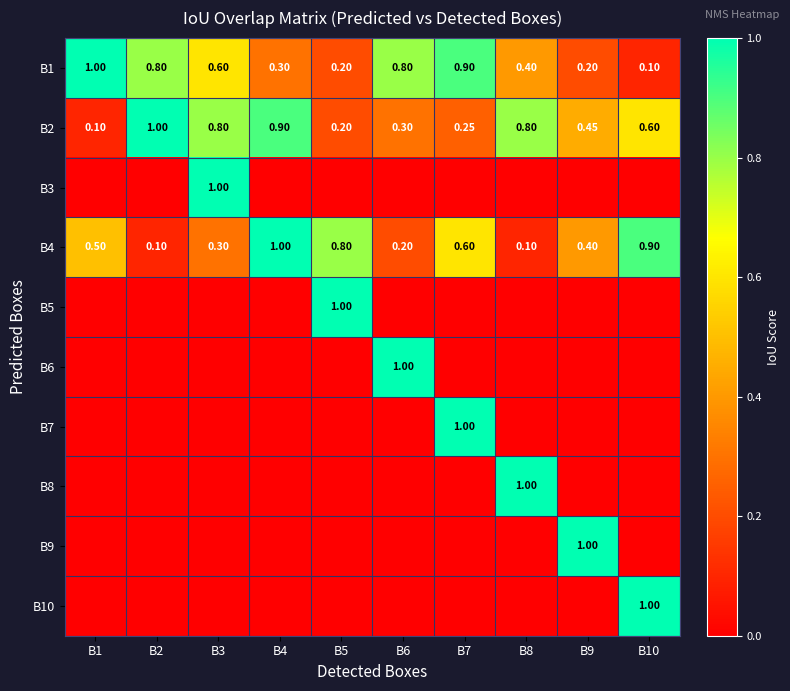

What is the spread (max minus min) of values at B6?

1.0